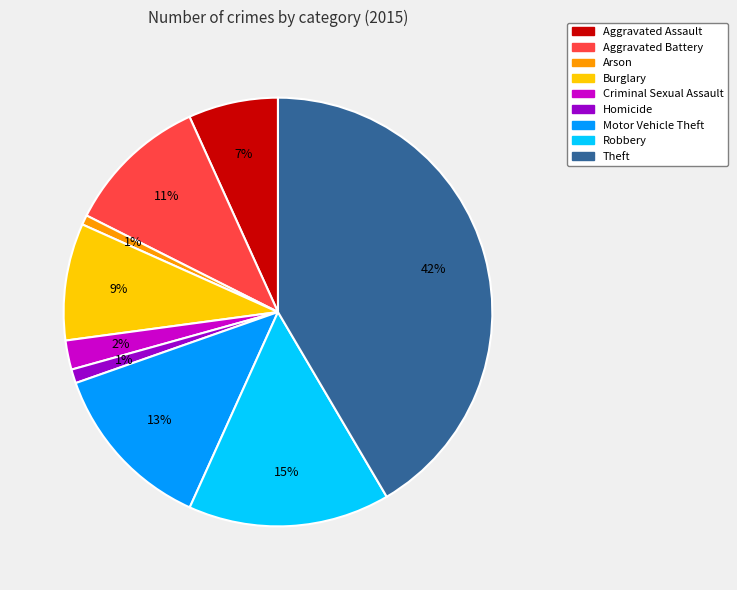

Which has a higher value, Aggravated Assault or Criminal Sexual Assault?

Aggravated Assault